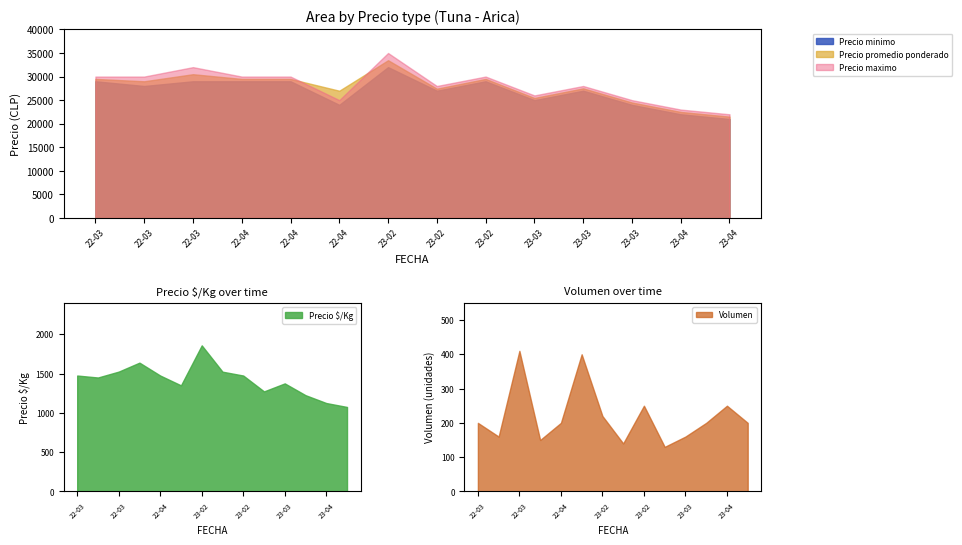

Reading left to right, what are all the values shown in this chart?

Precio minimo: 29000	28000	29000	29000	29000	24000	32000	27000	29000	25000	27000	24000	22000	21000
Precio maximo: 30000	30000	32000	30000	30000	25000	35000	28000	30000	26000	28000	25000	23000	22000
Precio promedio ponderado: 29500	29000	30500	29500	29500	27000	33467	27429	29500	25462	27500	24500	22500	21500
Precio $/Kg: 1475	1450	1525	1639	1475	1350	1859	1524	1475	1273	1375	1225	1125	1075
Volumen: 200	160	410	150	200	400	220	140	250	130	160	200	250	200